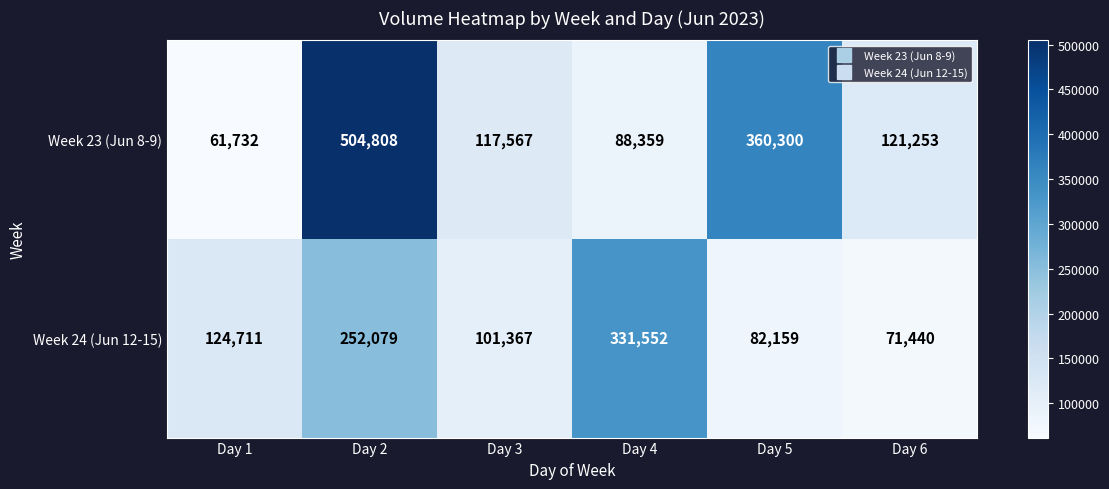

The value of Week 23 (Jun 8-9) at Day 6 is 217705. True or false?

False